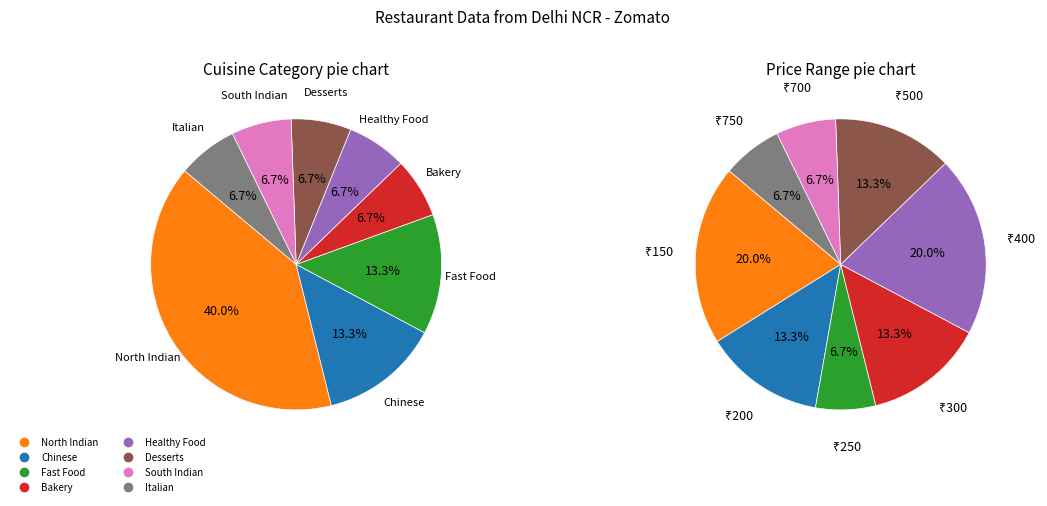

Is there a majority slice in this chart?

No